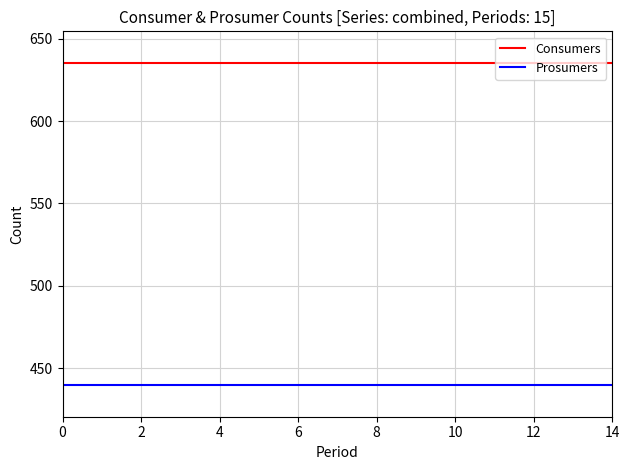

What is the maximum value for Prosumers?

440